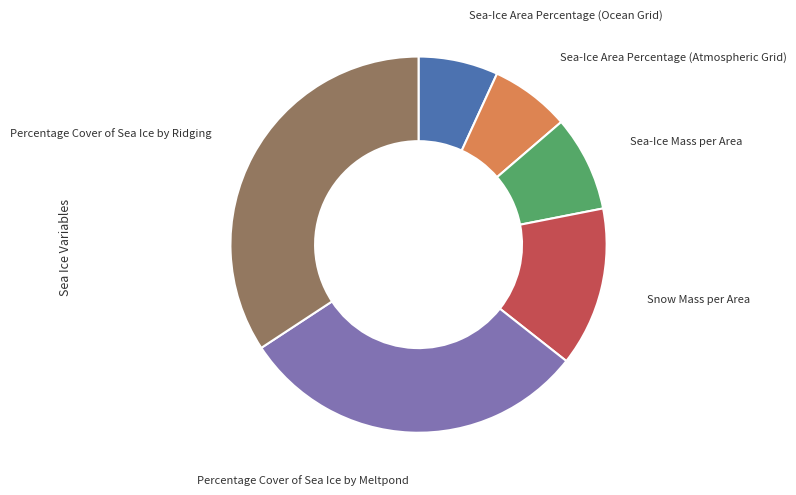

Is it true that Sea-Ice Area Percentage (Ocean Grid) is 1% of the pie?

False